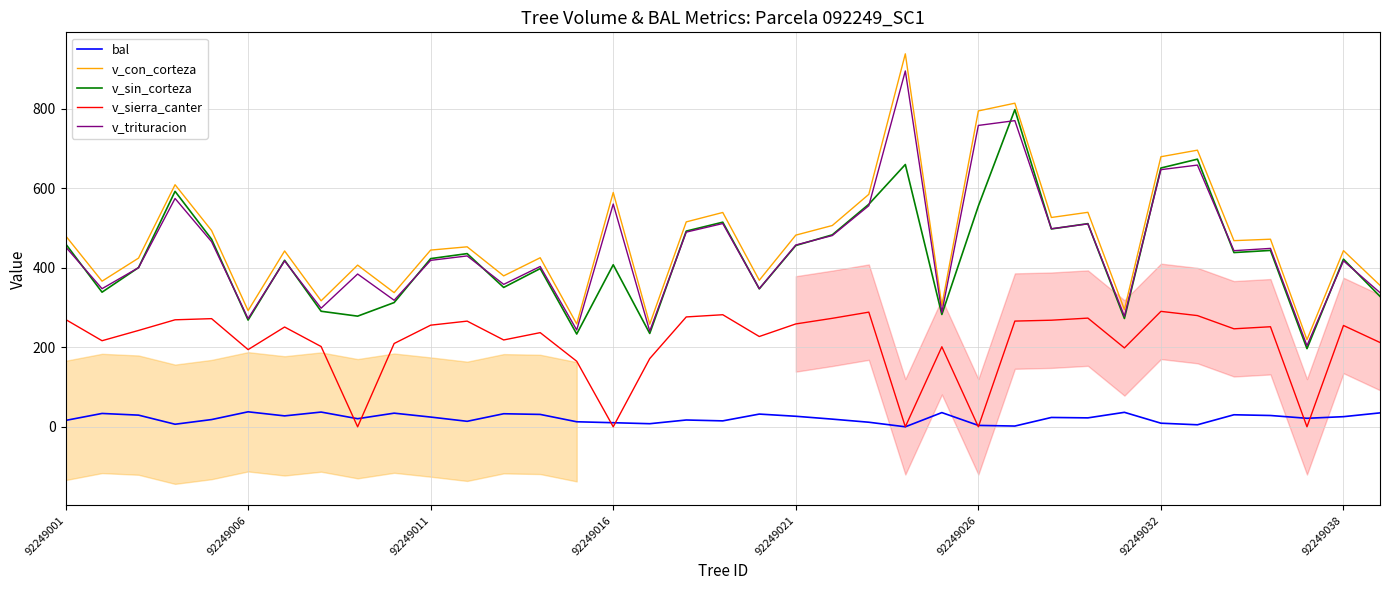

Is this an area chart (filled region under the line)?

No